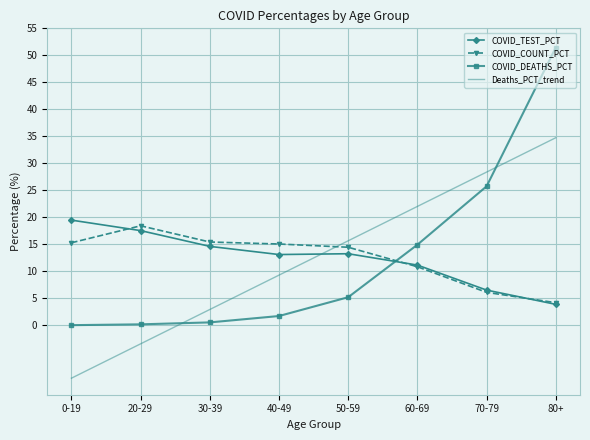

The COVID_TEST_PCT series shows 6.1 at 60-69. True or false?

False